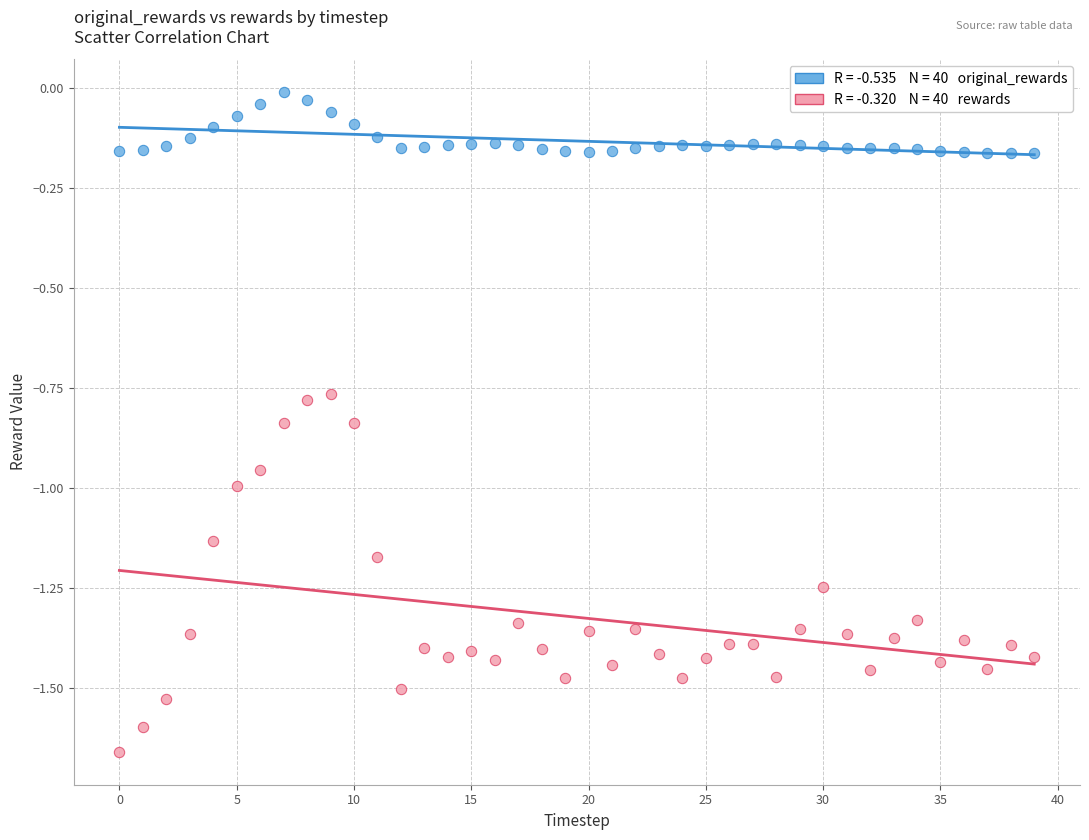

Across all data points, what is the range of Y values (max minus min)?

1.6